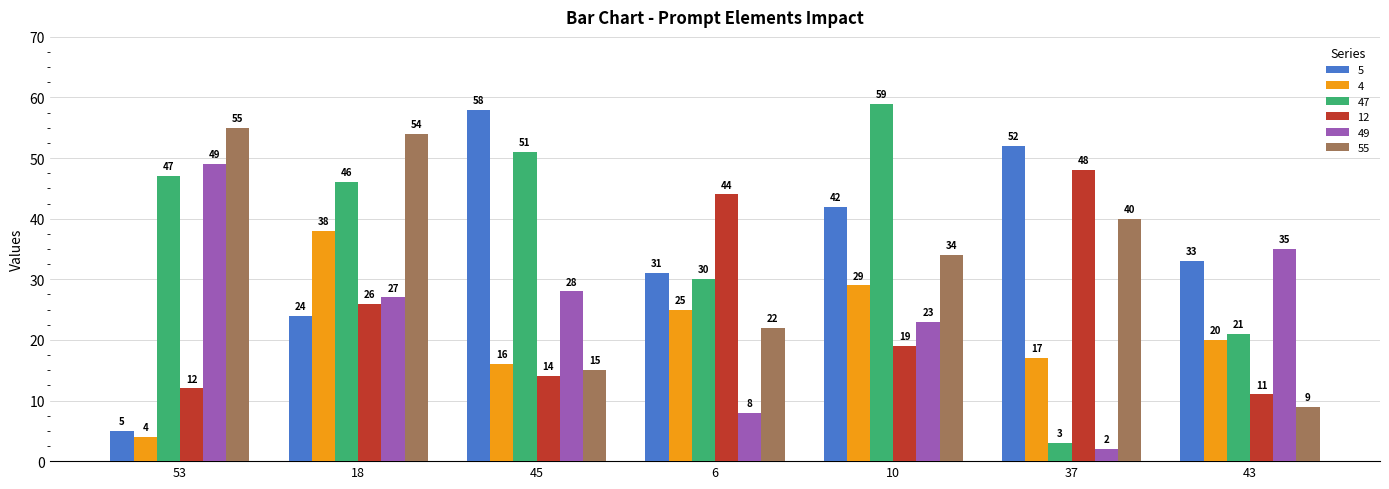

Count the number of data series in this chart.

6